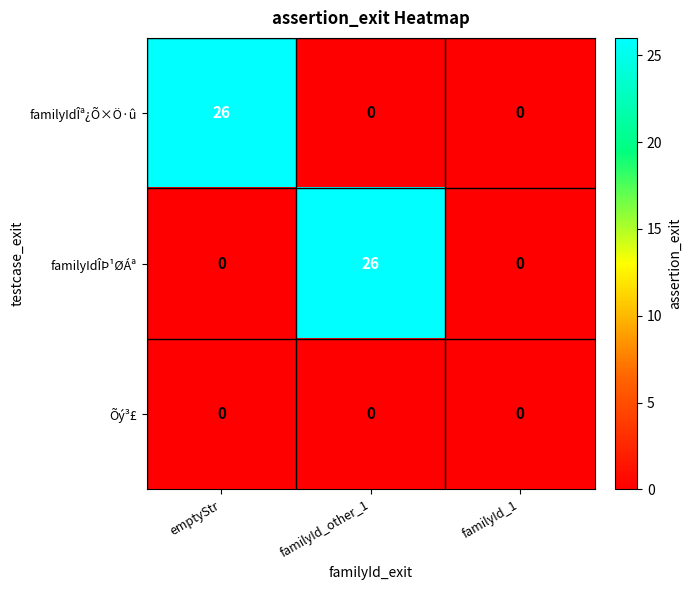

What is the difference between the maximum and minimum values in the familyIdÎÞ¹ØÁª series?

26